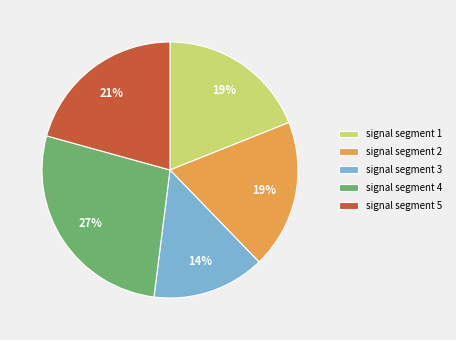

What percentage is the signal segment 3 slice, to the nearest percent?

14%